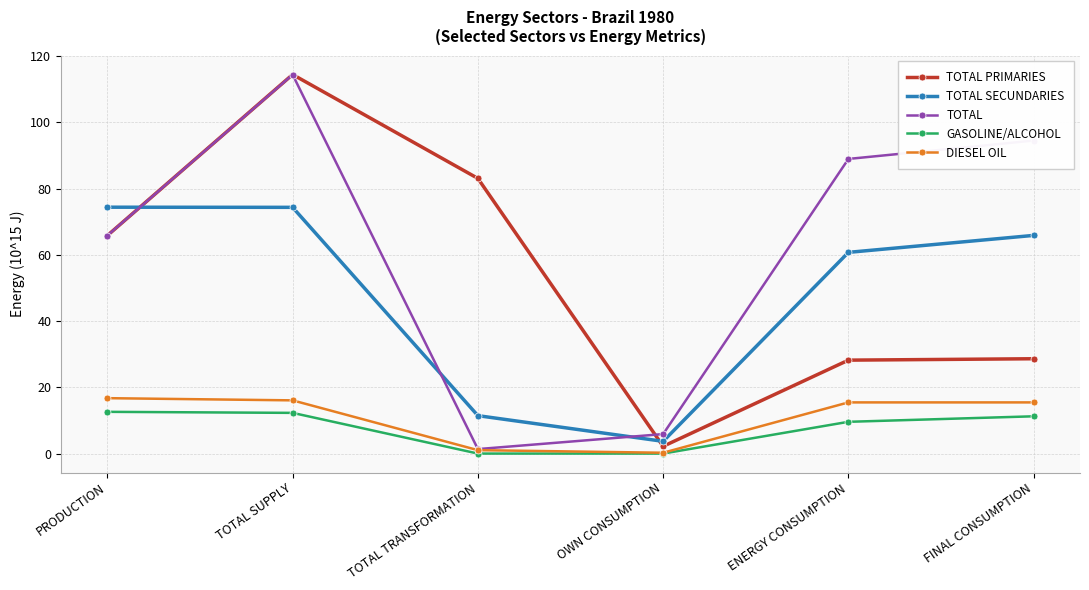

What is the sum of the TOTAL PRIMARIES values at TOTAL TRANSFORMATION and OWN CONSUMPTION?

85.3